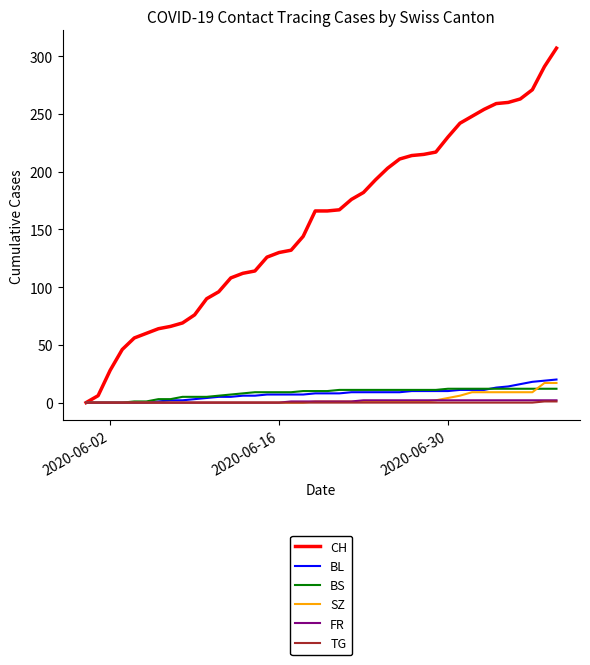

Which series has the largest total across all categories?

CH